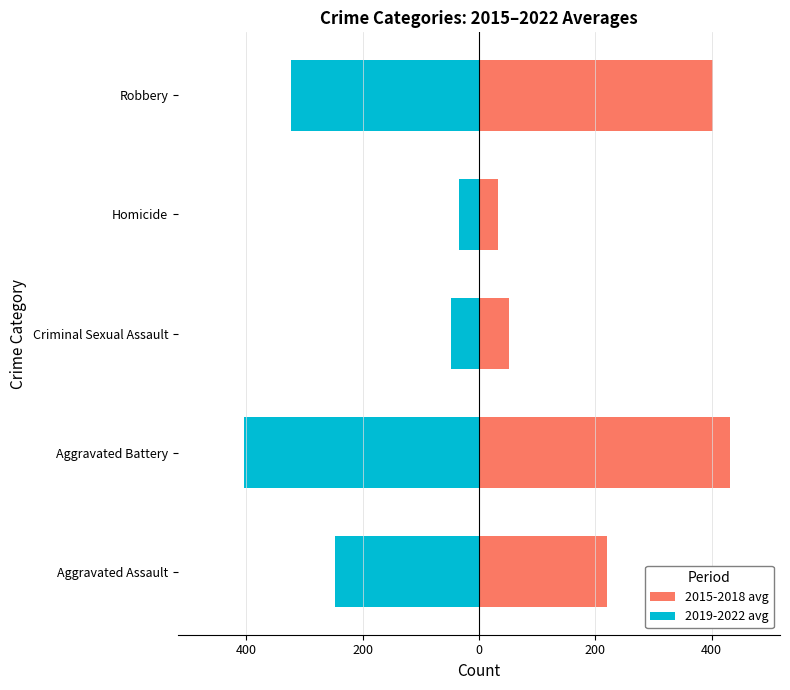

The 2015-2018 avg series shows 19.5 at Homicide. True or false?

False